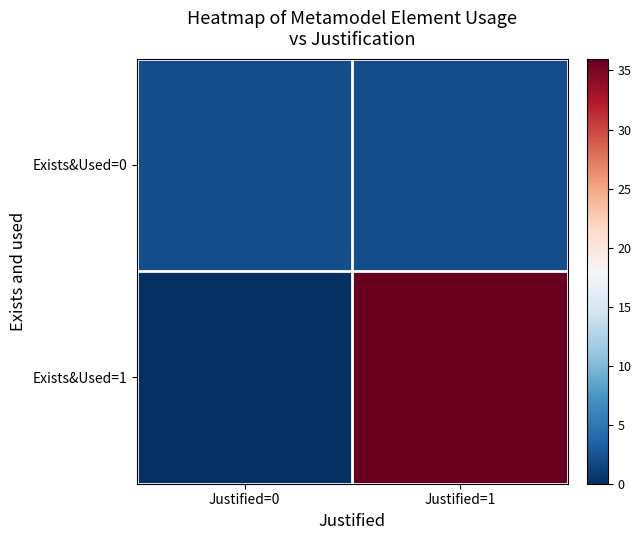

What is the total value across all series at Justified=0?

2